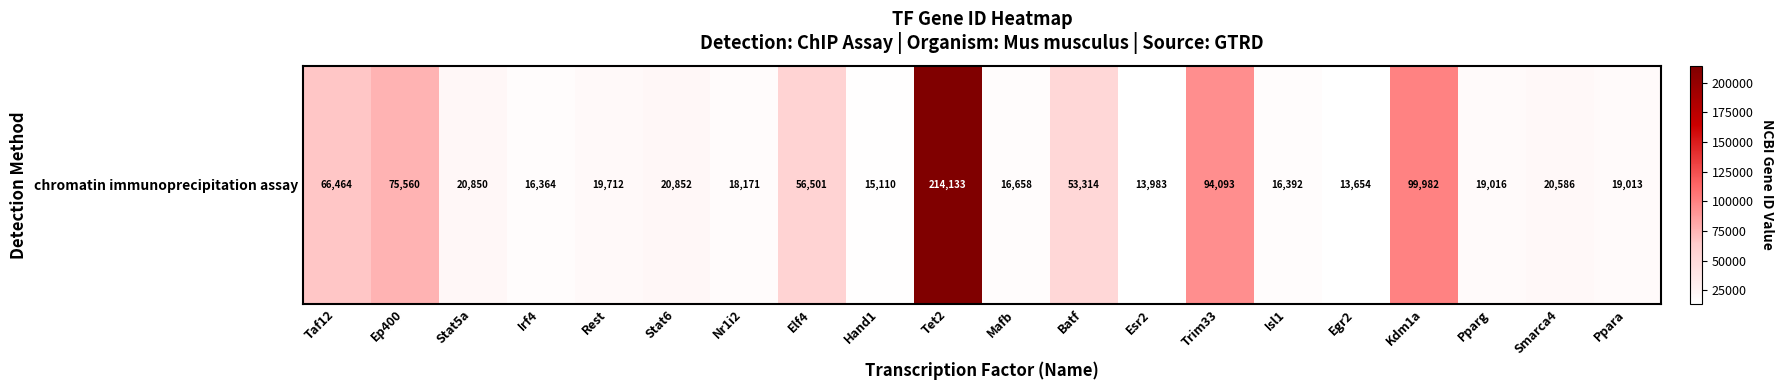

What is the difference between the maximum and minimum values?

200479